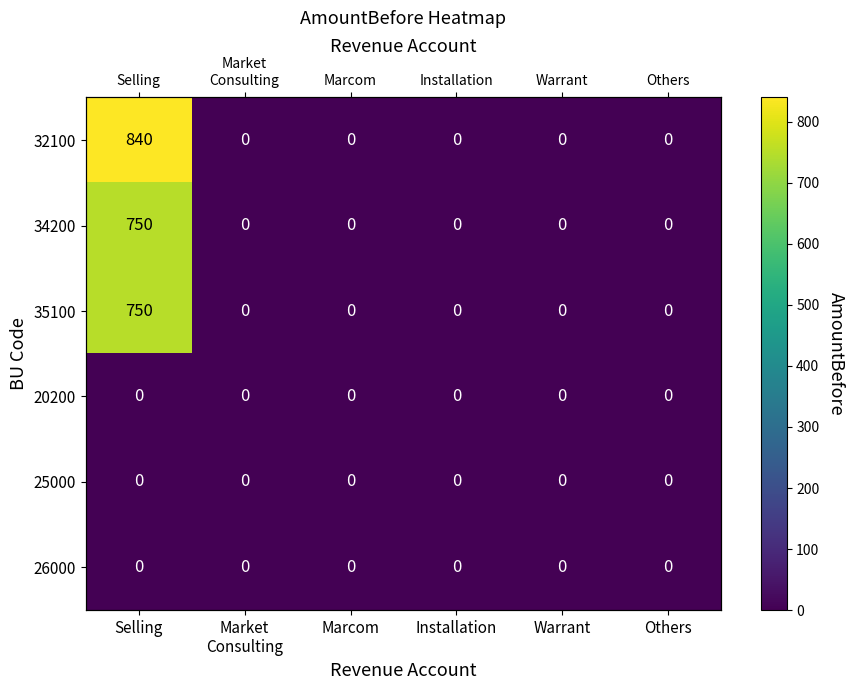

The 32100 series shows 0 at Installation. True or false?

True